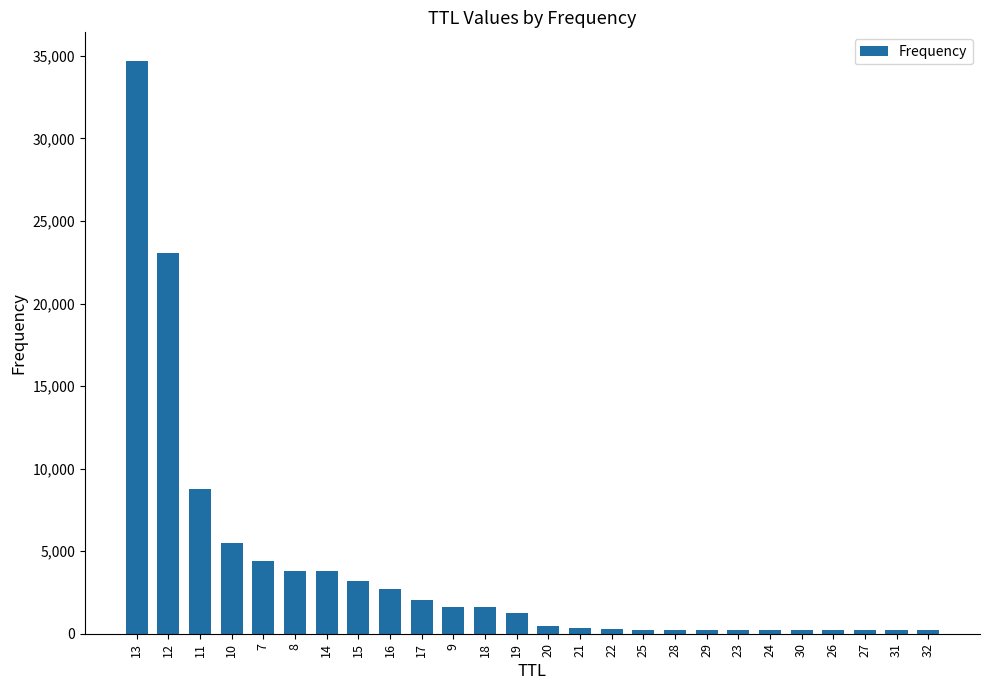

What is the maximum value shown in the chart?

34692